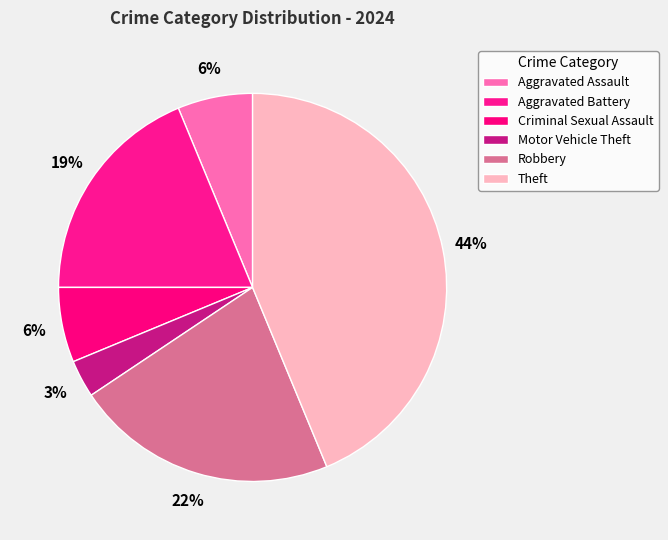

To the nearest percent, what is the combined percentage of Motor Vehicle Theft and Aggravated Assault?

9%